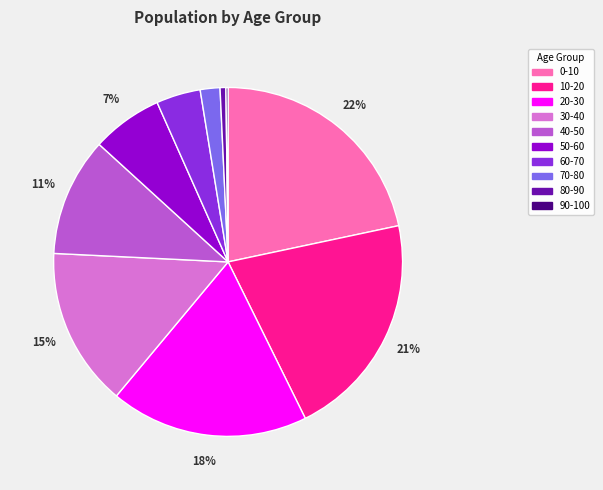

To the nearest percent, what portion does 20-30 represent?

18%